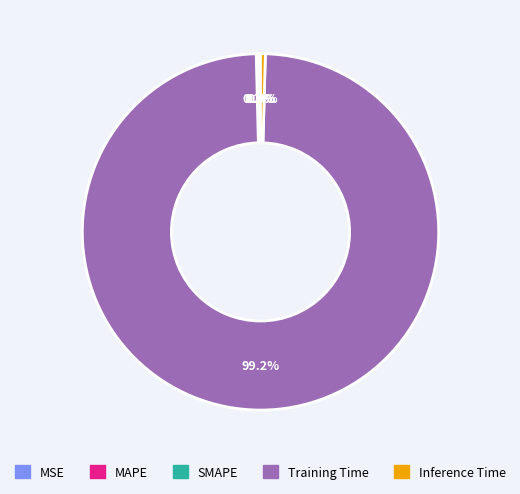

What is the largest slice in the pie chart?

Training Time